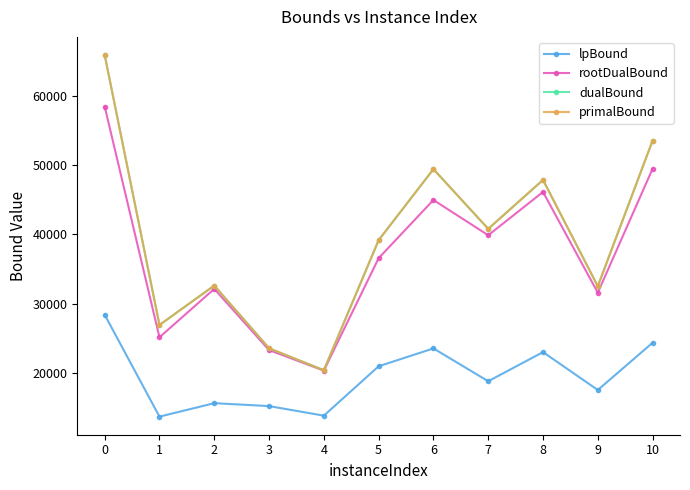

What is the value of the rootDualBound point at the 5th from the left?

20375.3